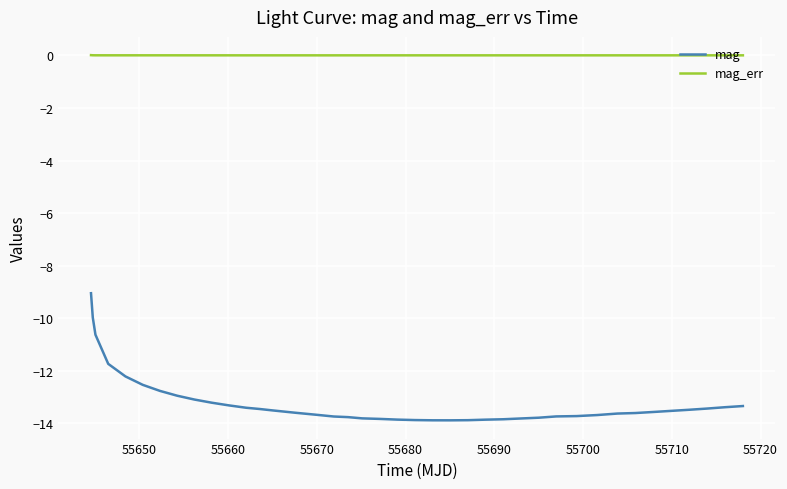

Which series has the widest spread of values?

mag